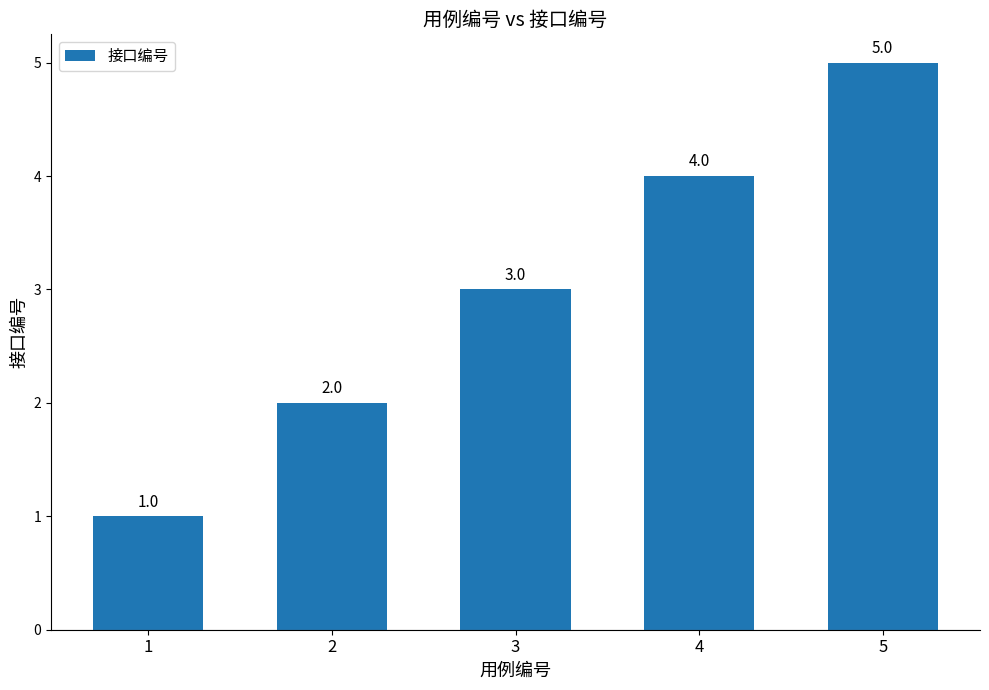

Which category has the highest value across all series?

5